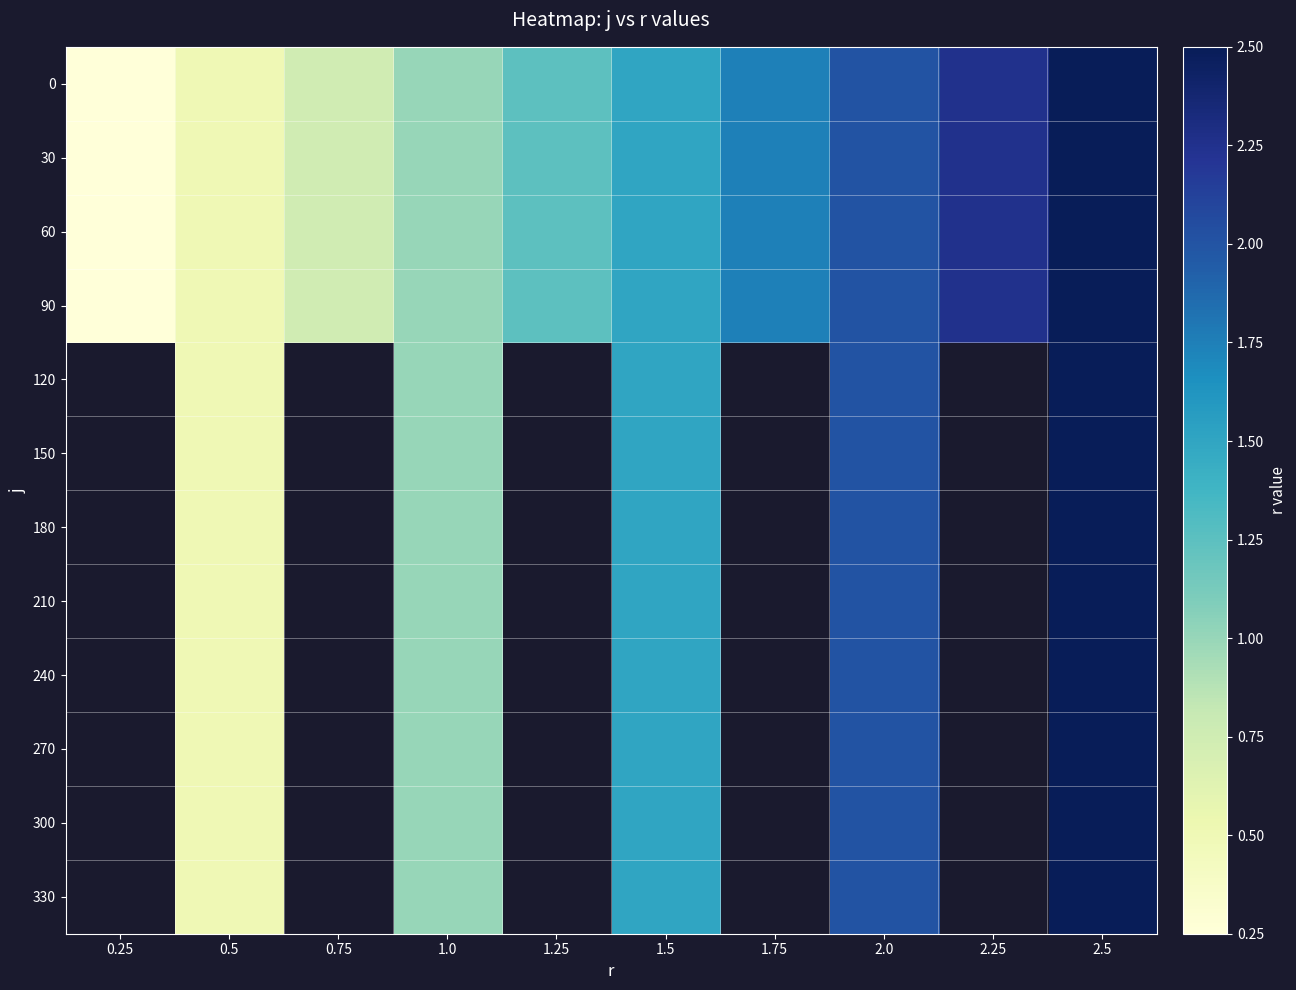

At which category is the sum across all series the highest?

2.5